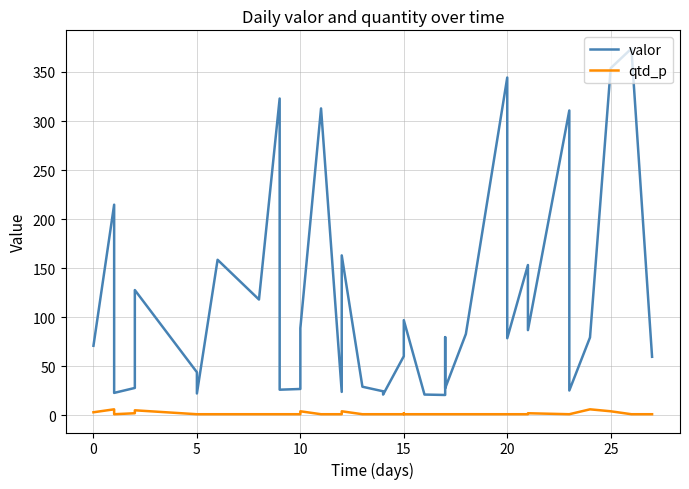

In valor, how many points are lower than both neighbors (excluding endpoints)?

11